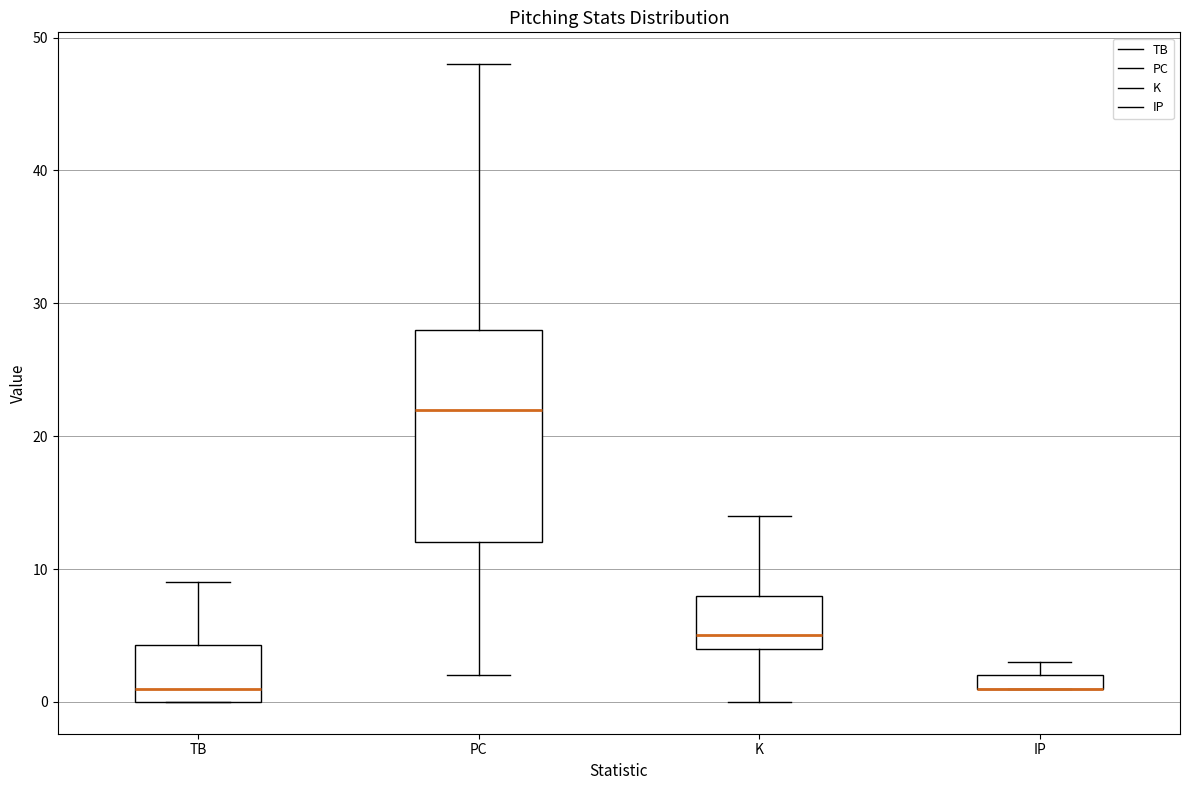

Which box is the tallest, from its lower edge to its upper edge?

PC